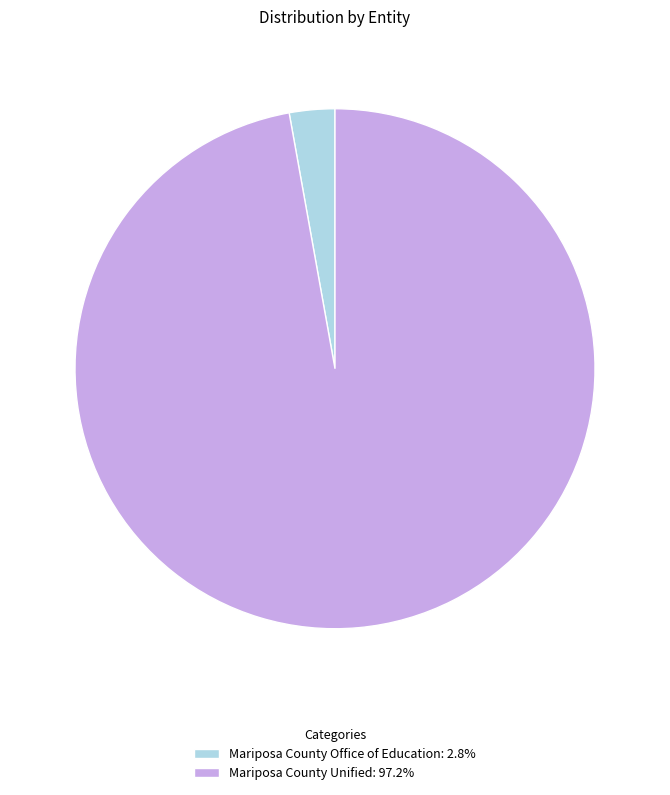

Is there any slice that represents more than half of the pie?

Yes